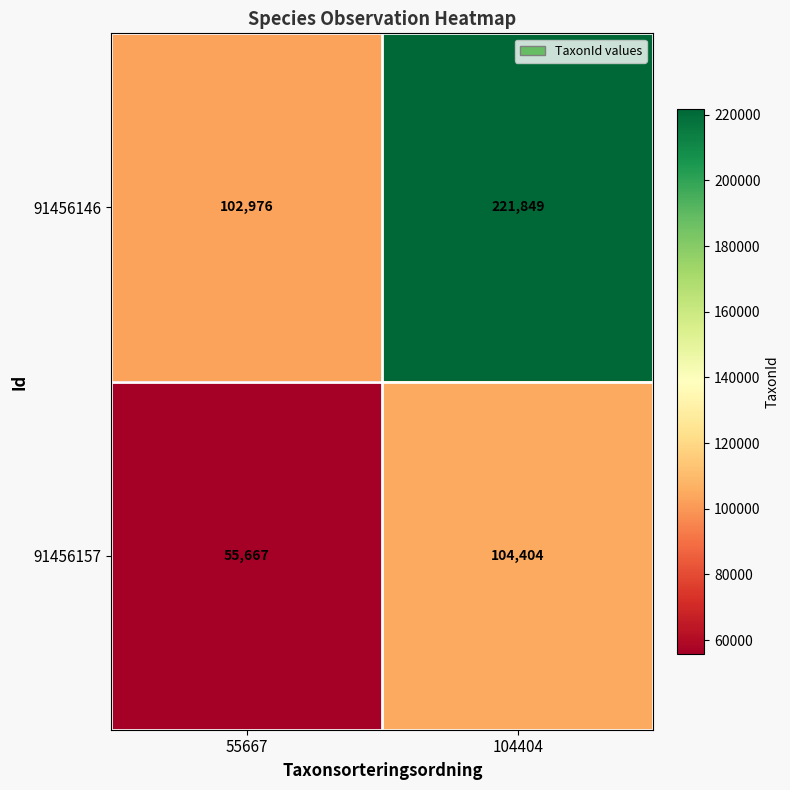

Rank the series at 104404 from lowest to highest value.

91456157, 91456146